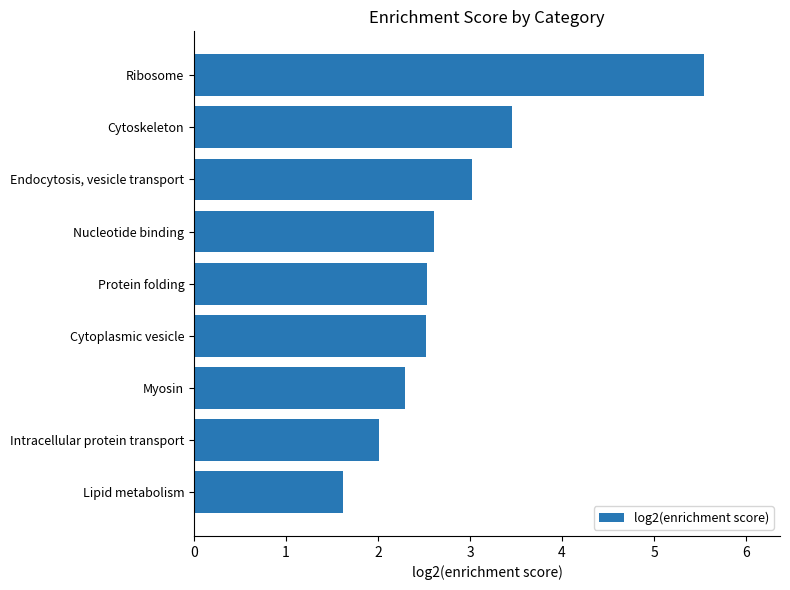

What is the greatest value displayed?

5.5